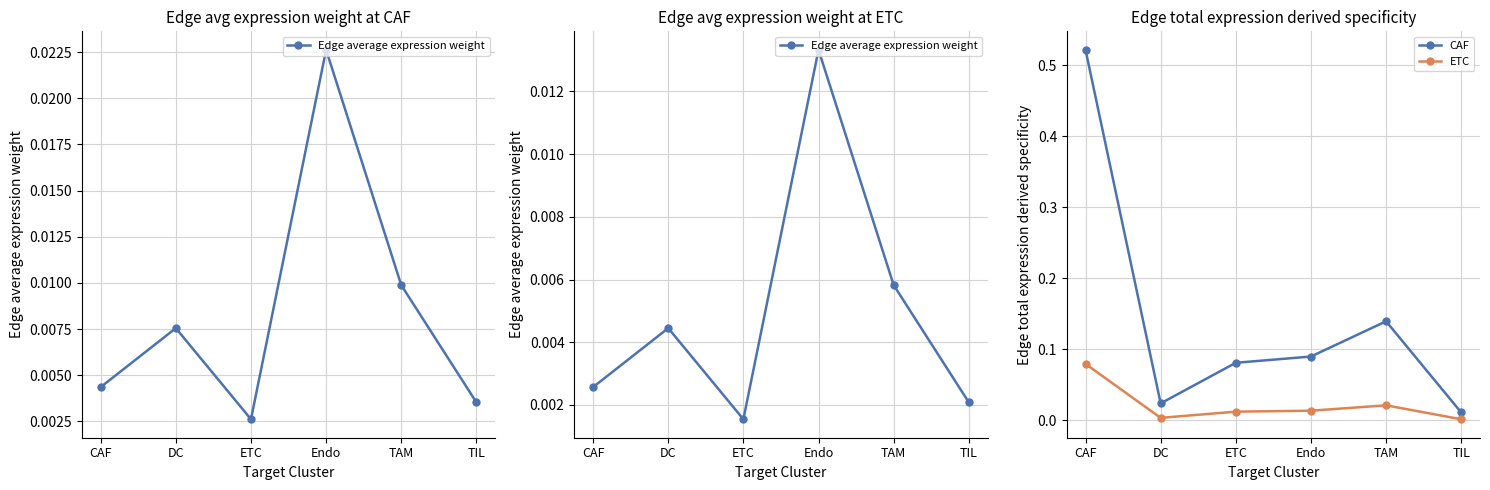

Which category has the lowest value in the ETC series?

TIL